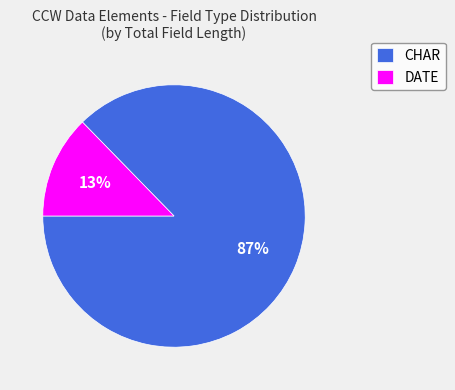

Approximately how many times larger is the value at DATE compared to CHAR?

0.1